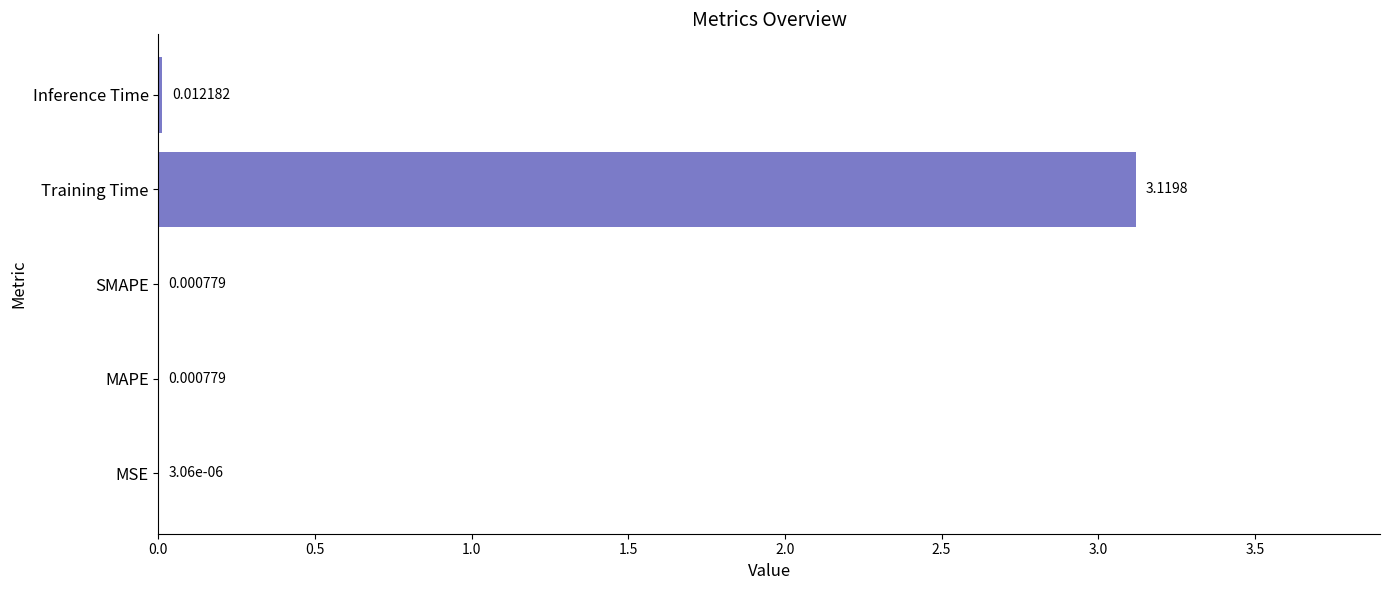

At which label is the value closest to 1?

Inference Time